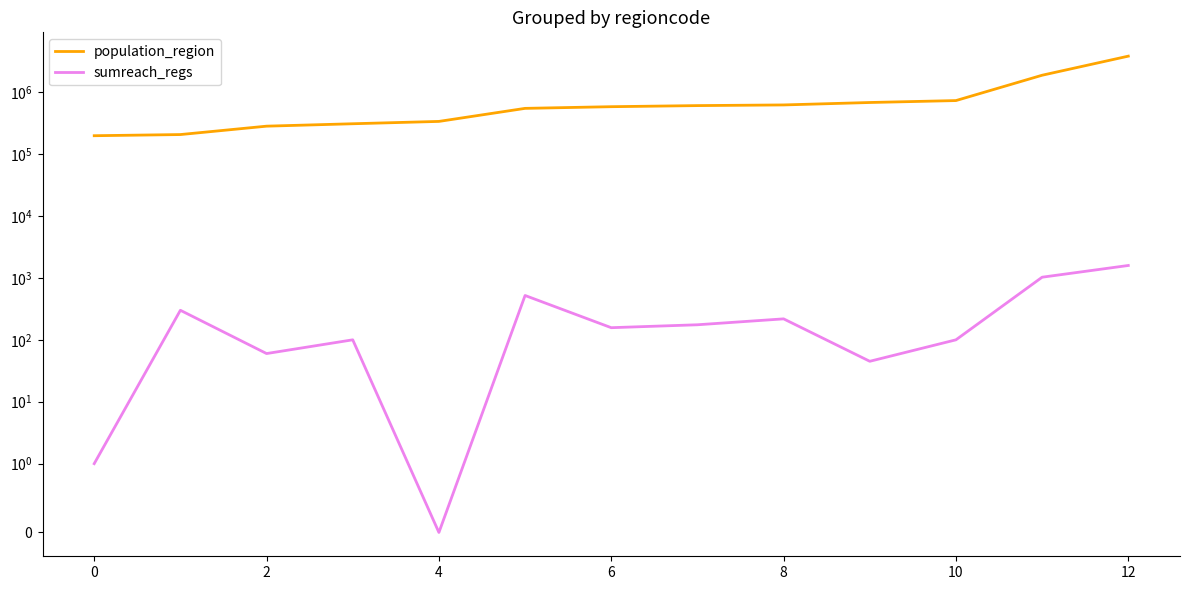

Which series has the largest total across all categories?

population_region